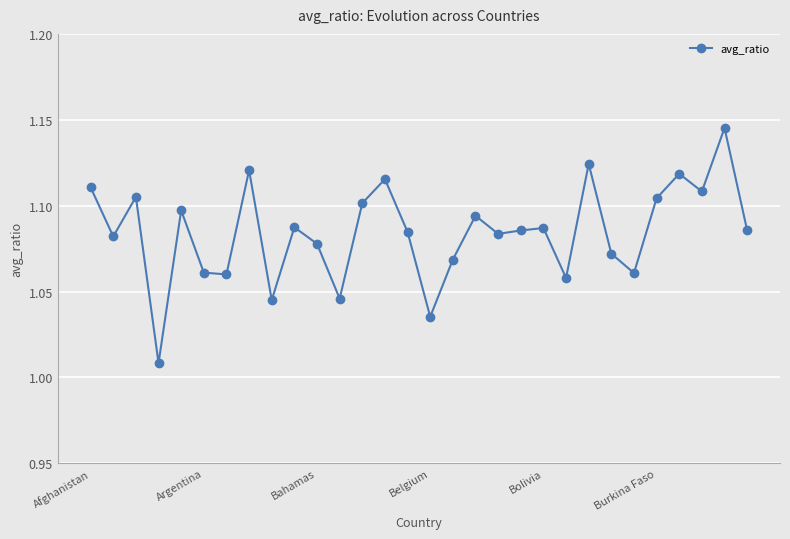

True or false: the data has more than 1 interior local peaks.

True